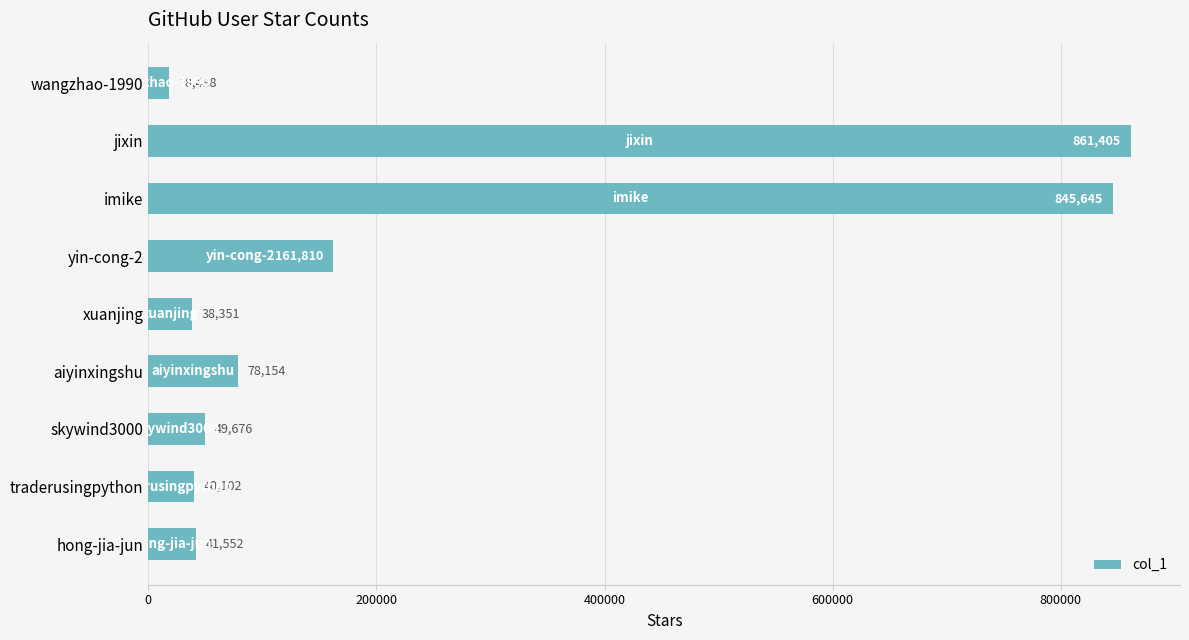

Reading bottom to top, transcribe all the data shown in this chart.

41552	40102	49676	78154	38351	161810	845645	861405	18488